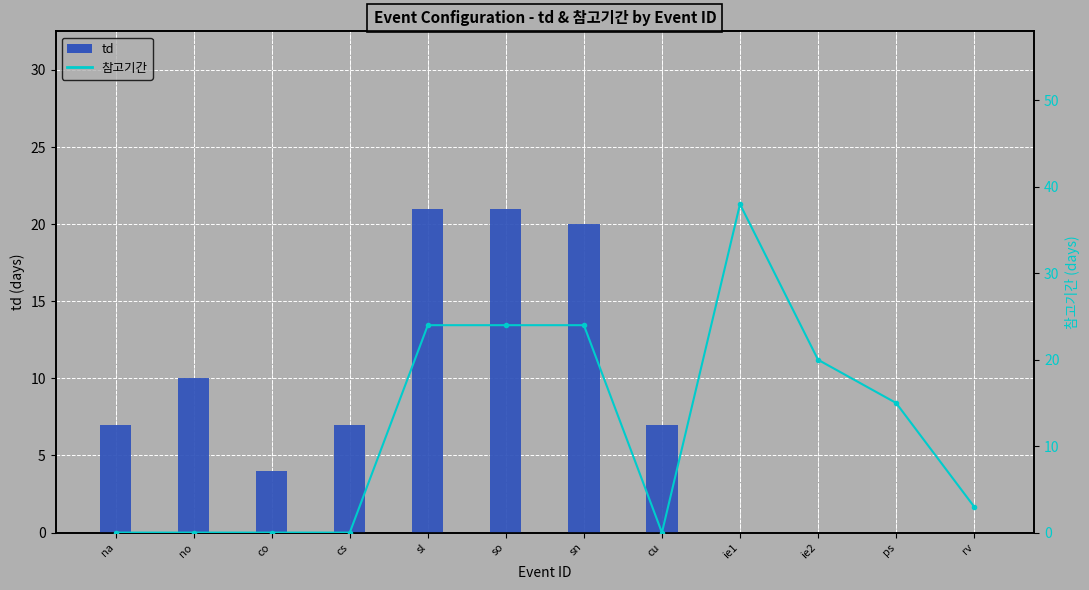

Is the value of 참고기간 at ps greater than the value of td at sl?

No